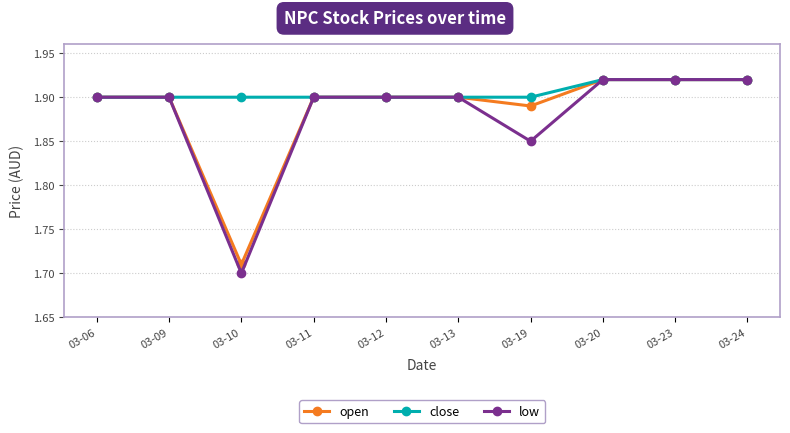

Where is open nearest to the value 1?

03-10